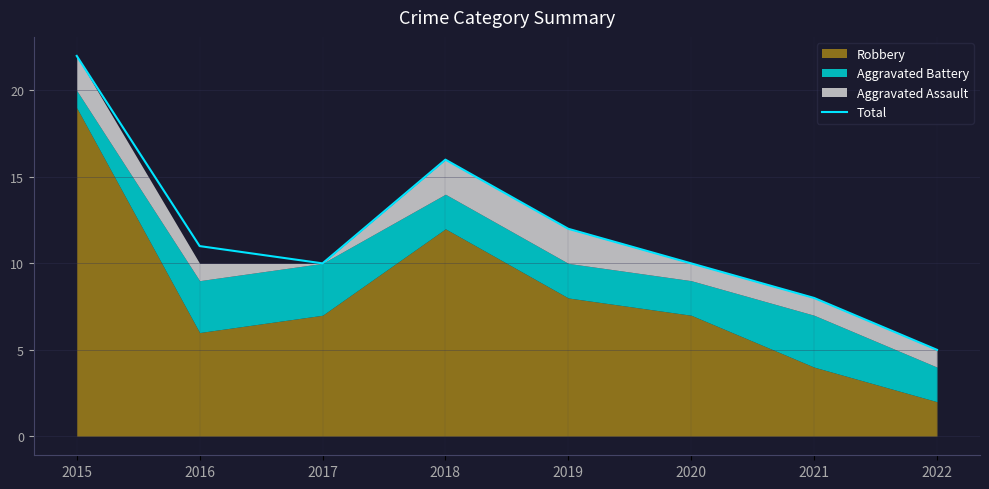

Is it true that the value at 2016 is 3?

False